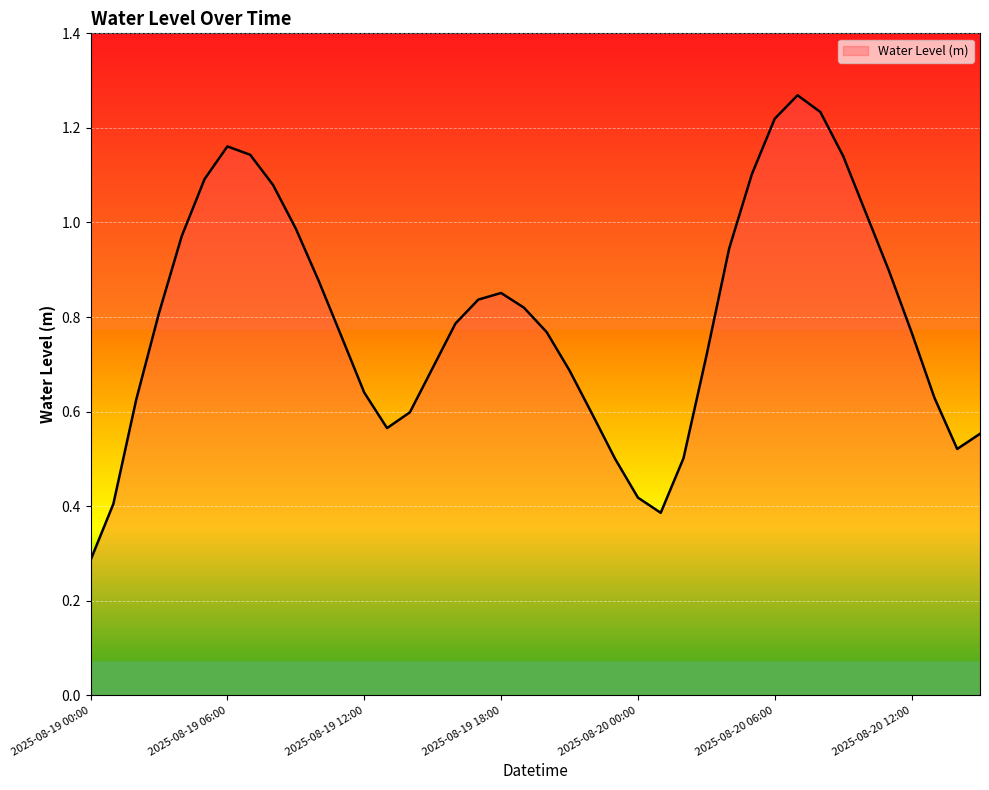

What is the smallest value displayed?

0.3